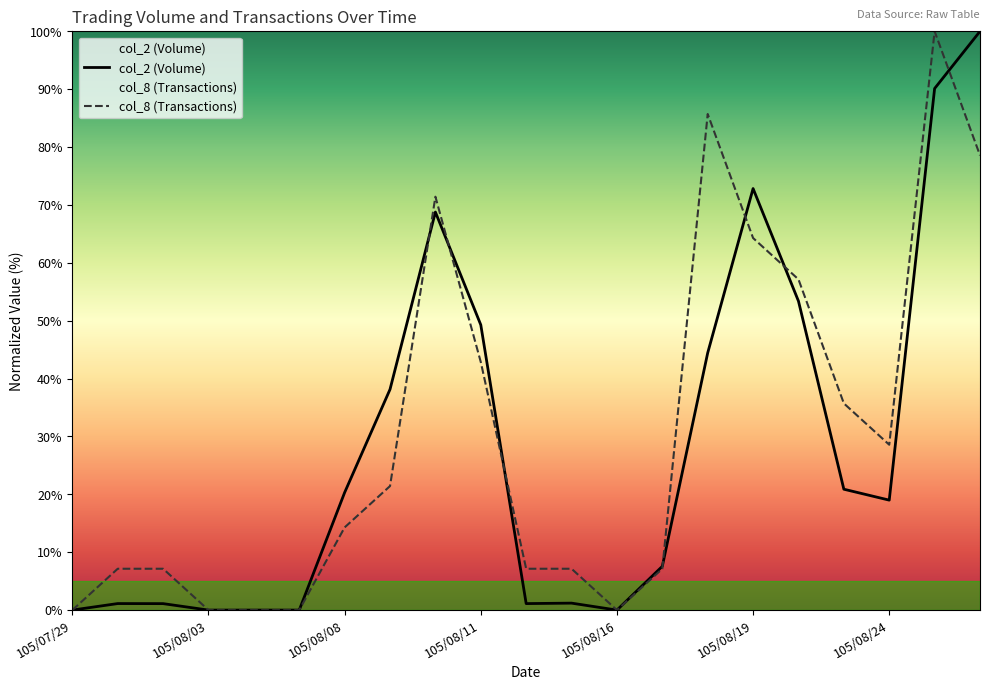

Where does the col_8 (Transactions) series first go above 14?

105/08/08